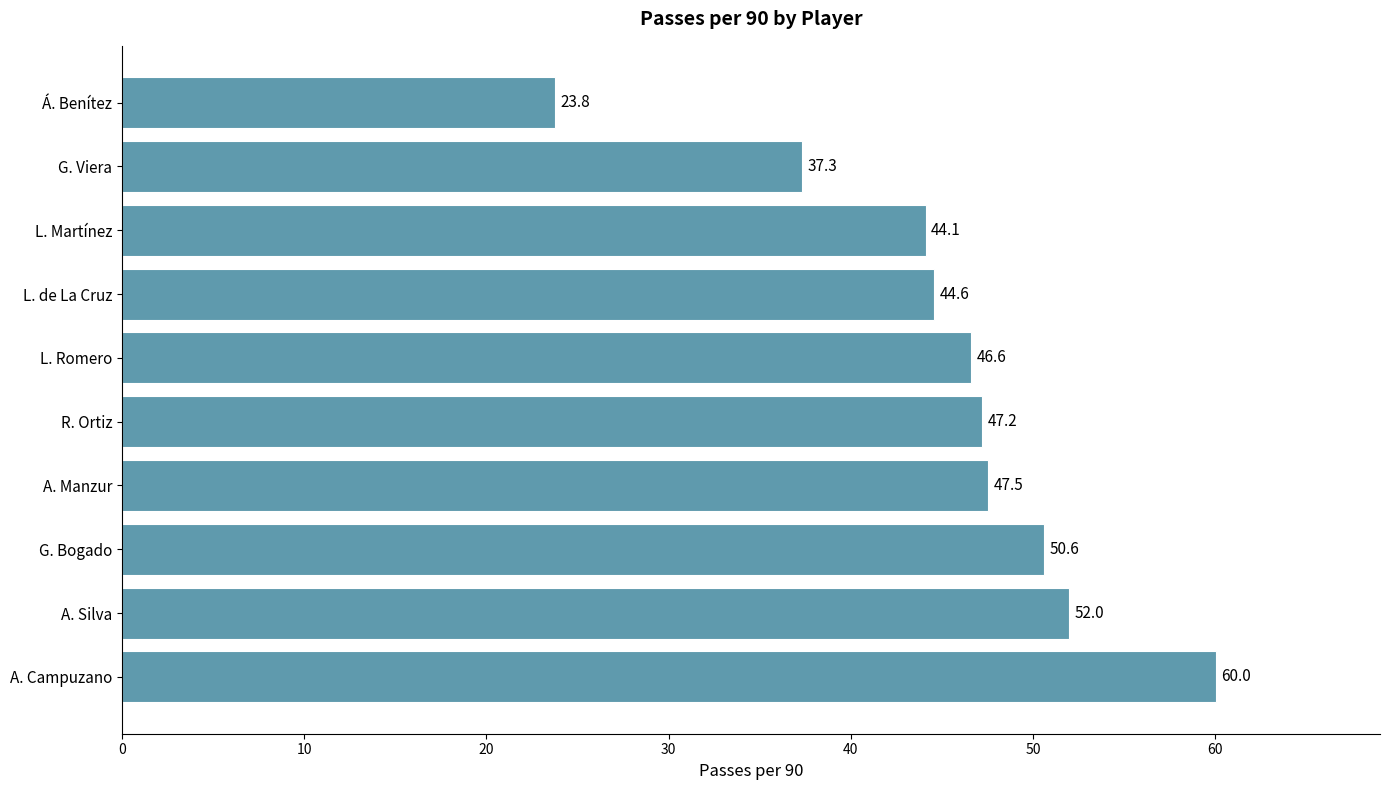

What is the sum of the values at Á. Benítez and A. Campuzano?

83.8